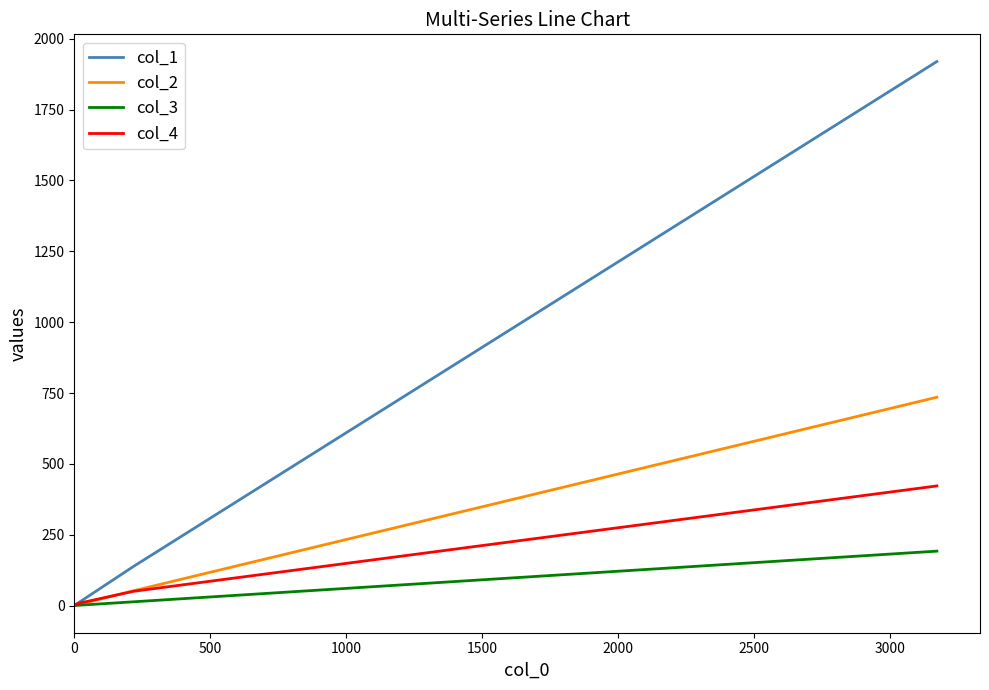

Which series has the largest total across all categories?

col_1